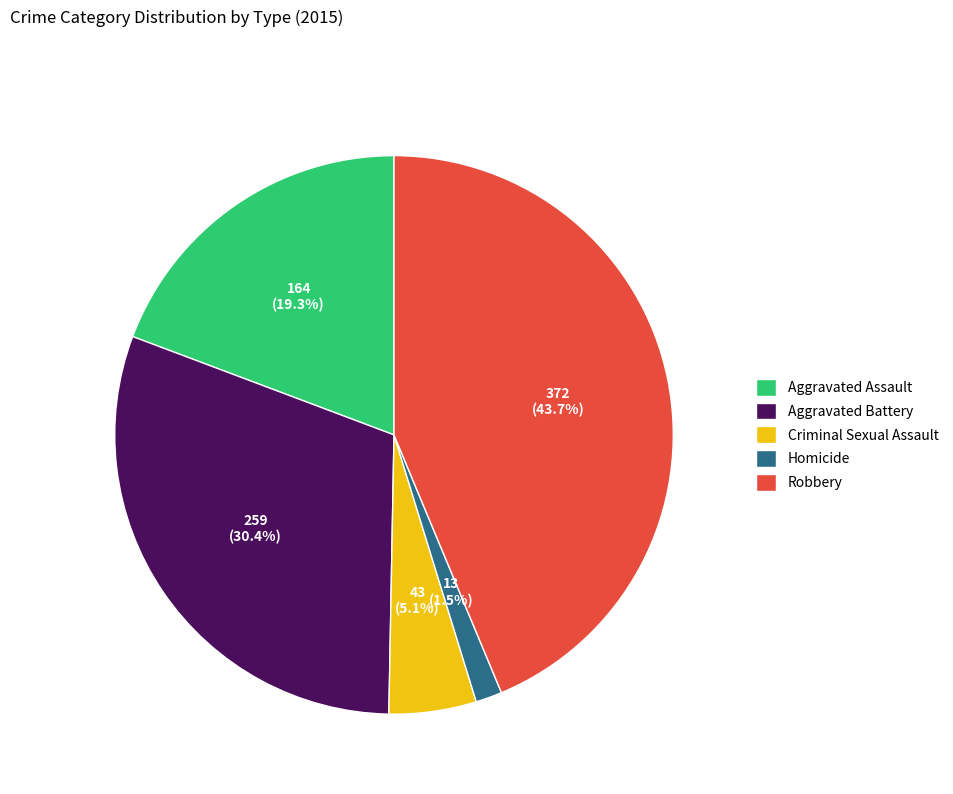

To the nearest percent, what is the difference between the Criminal Sexual Assault and Aggravated Assault slice percentages?

14%